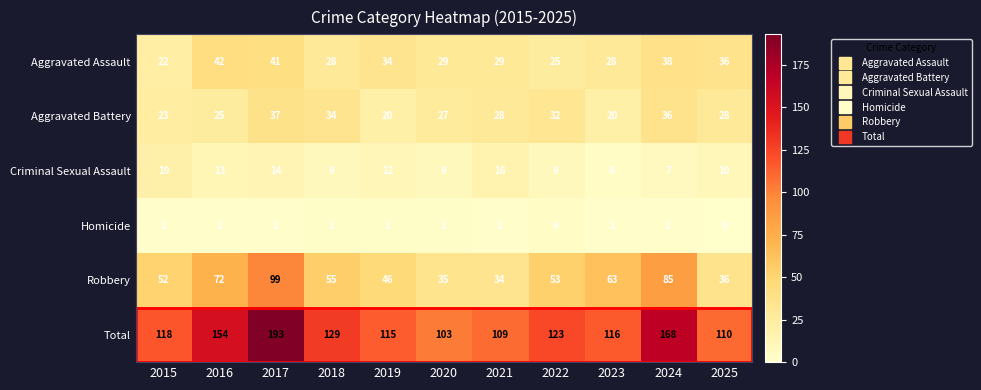

What is the difference between the Total values at 2021 and 2020?

6